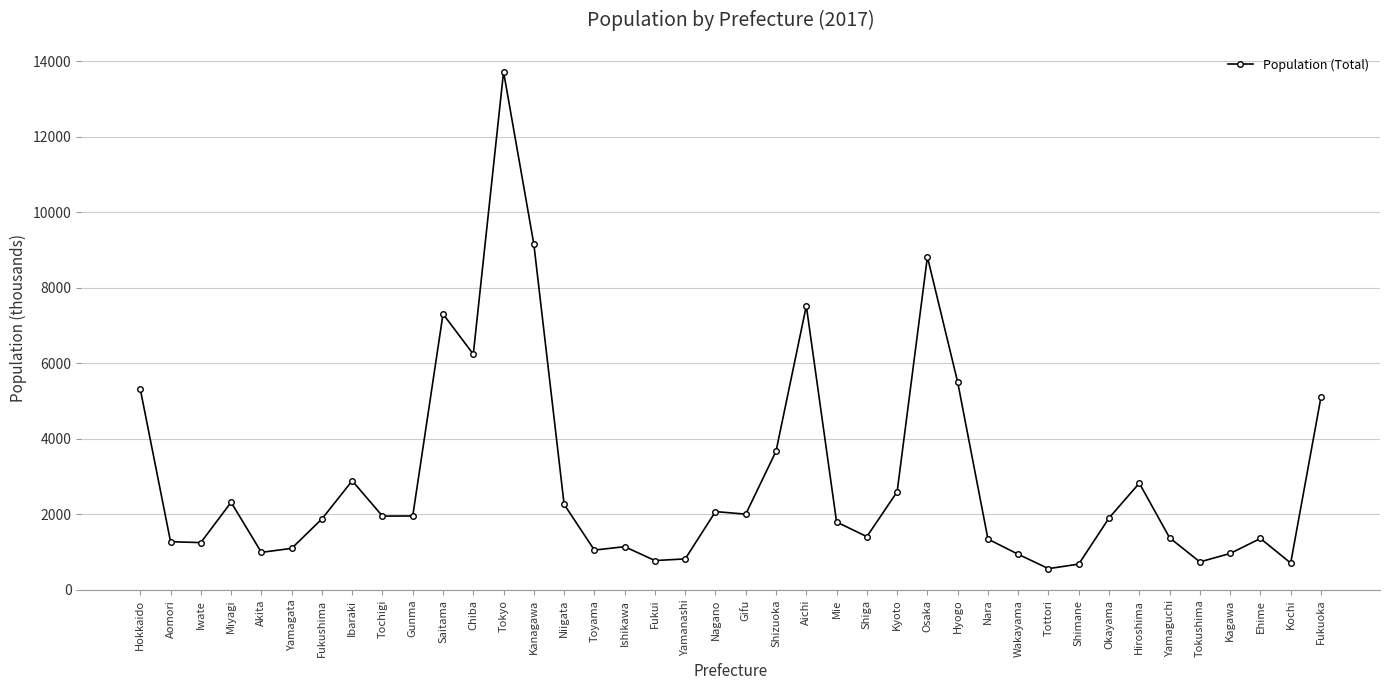

True or false: the data shows 1203 at Shimane.

False